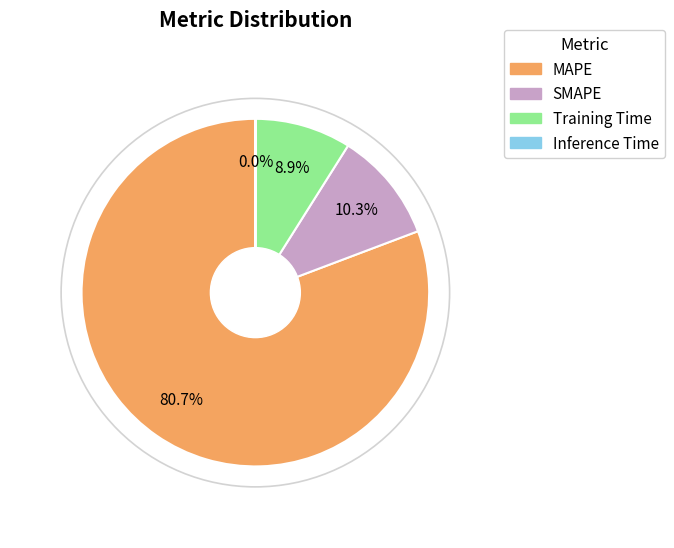

How much of the chart is everything except Training Time?

91.1%